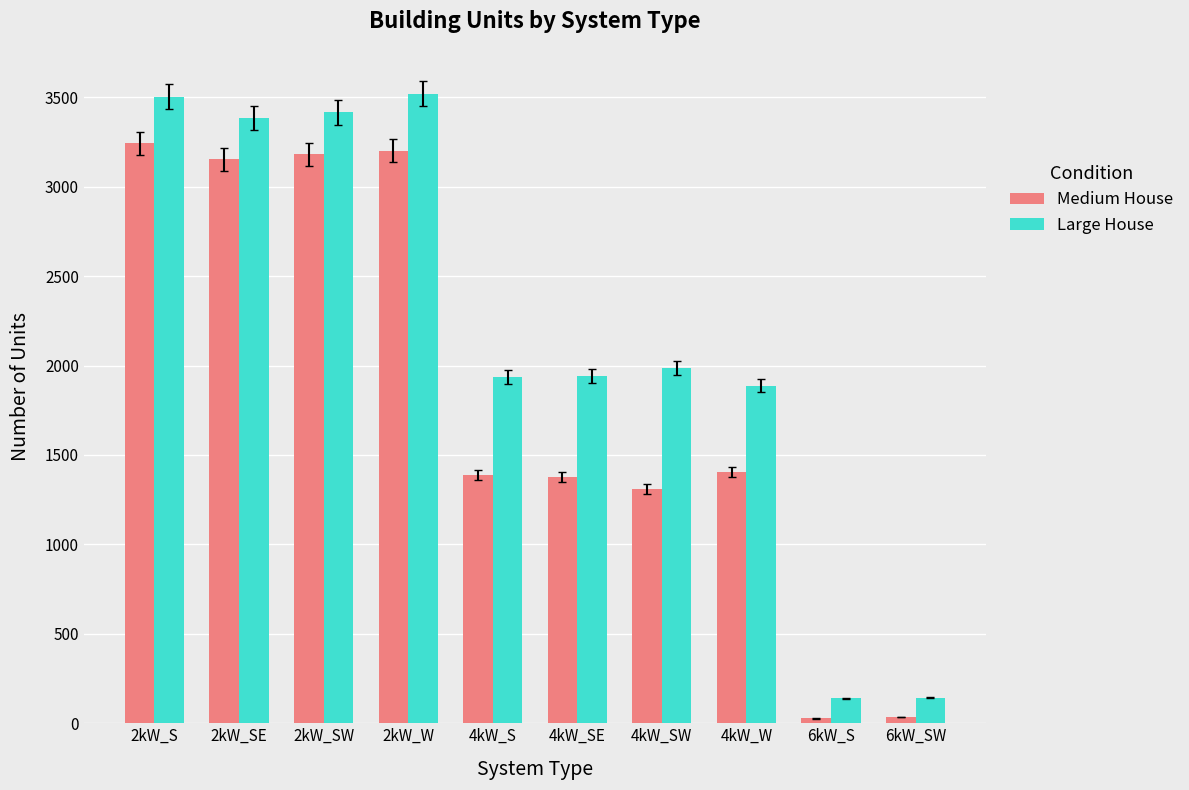

What is the average value of the Large House series?

2186